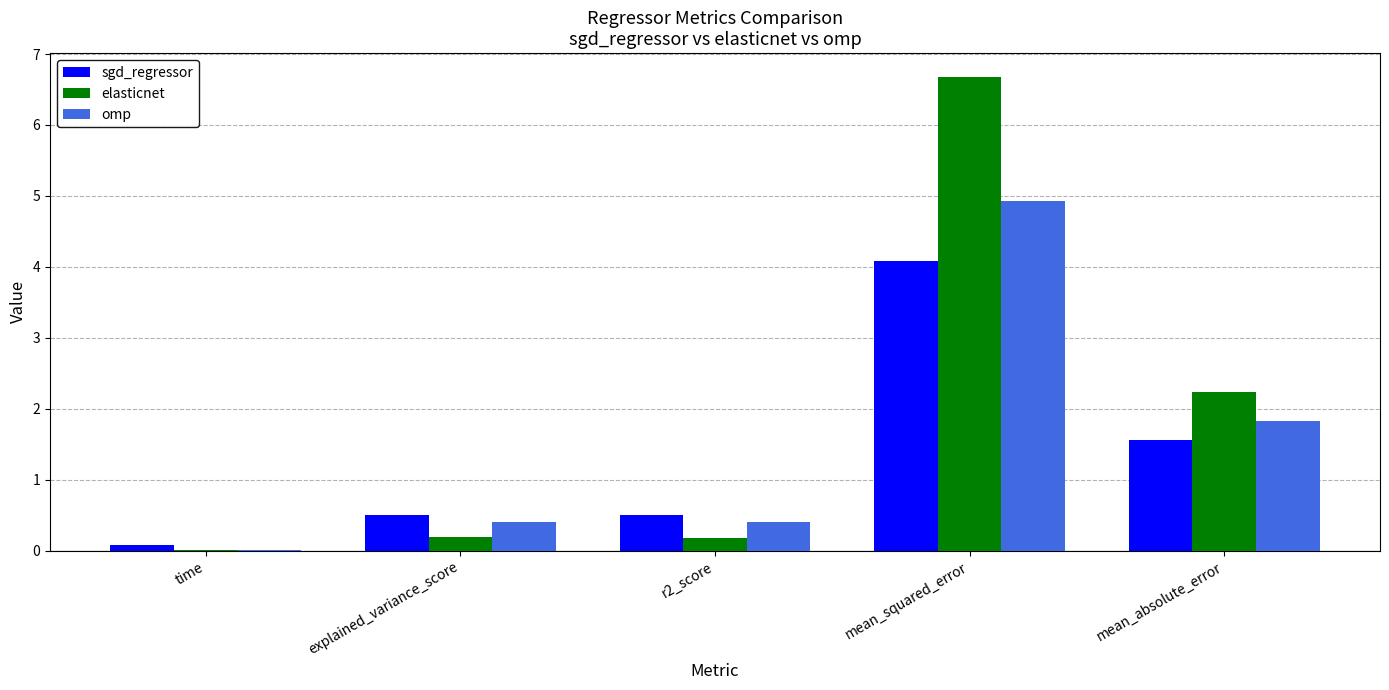

Where is elasticnet nearest to the value 3?

mean_absolute_error